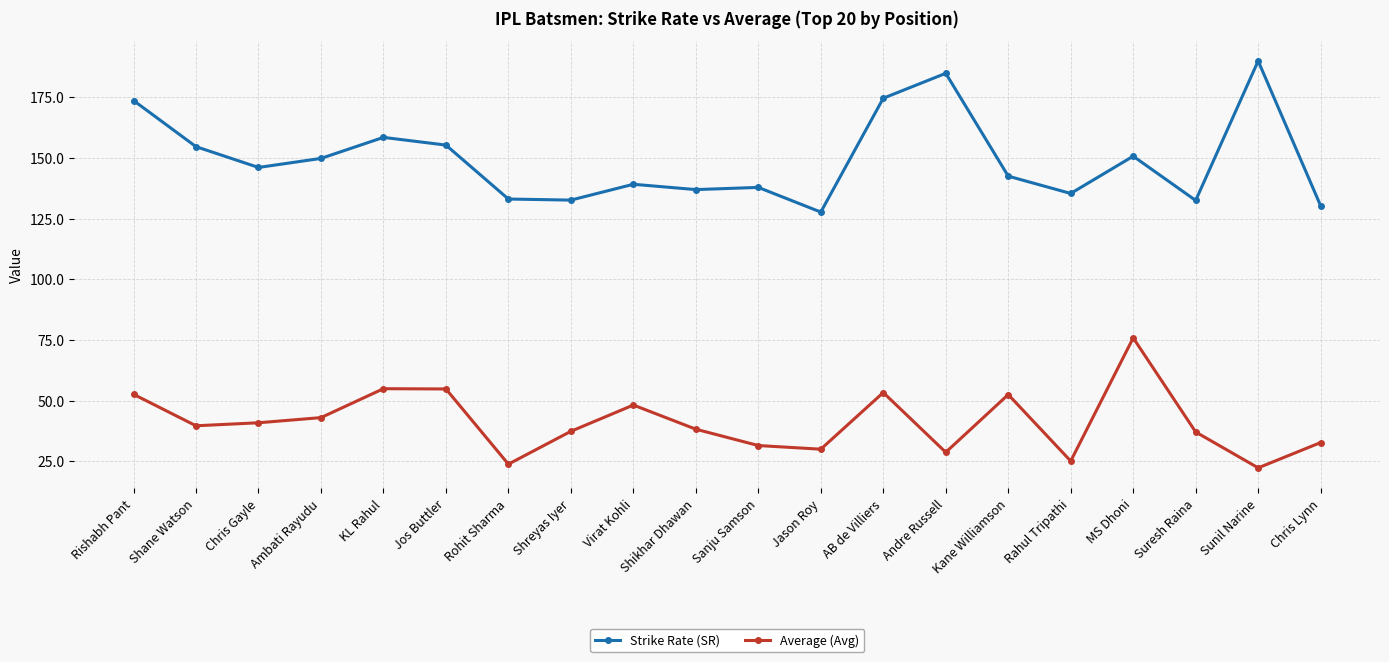

Rank the series by their maximum value, from highest to lowest.

Strike Rate (SR), Average (Avg)